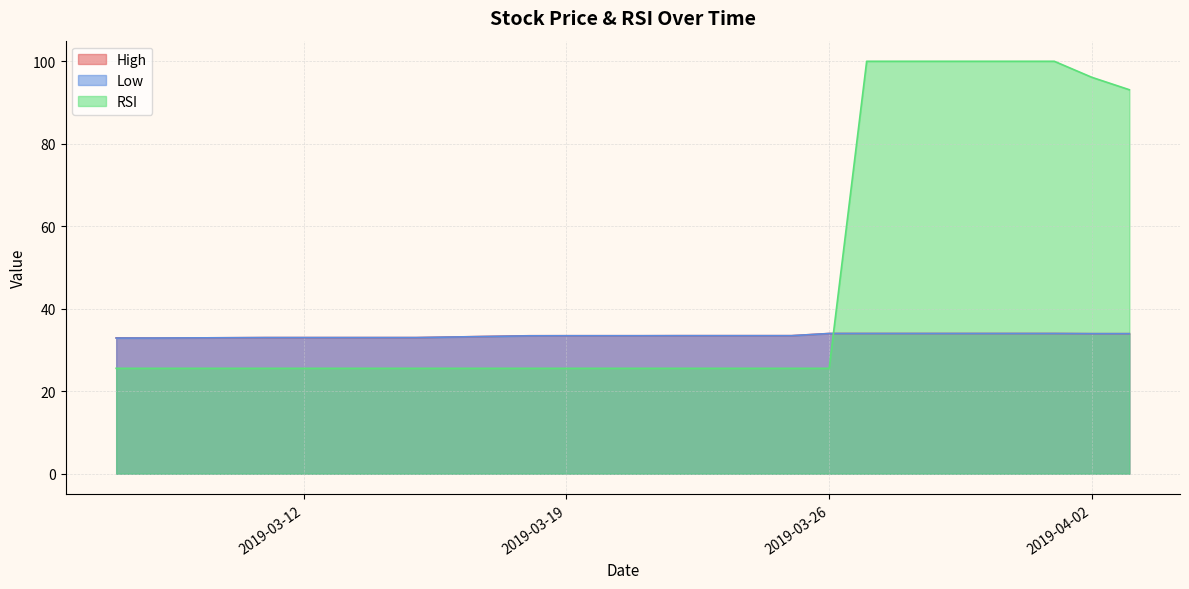

At which label does RSI reach its minimum?

2019-03-07